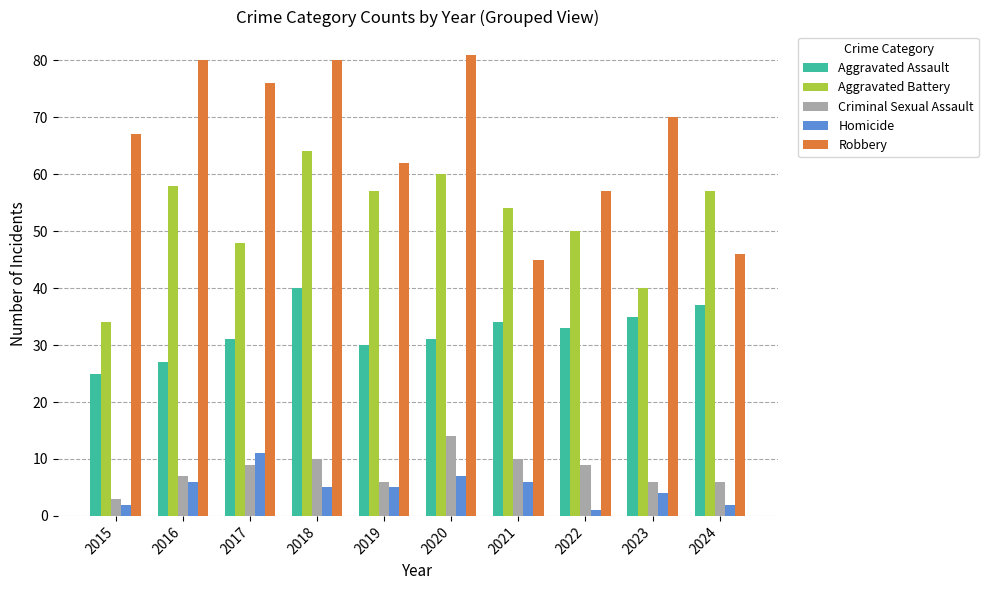

What is the value of the Robbery bar at the 6th from the left?

81